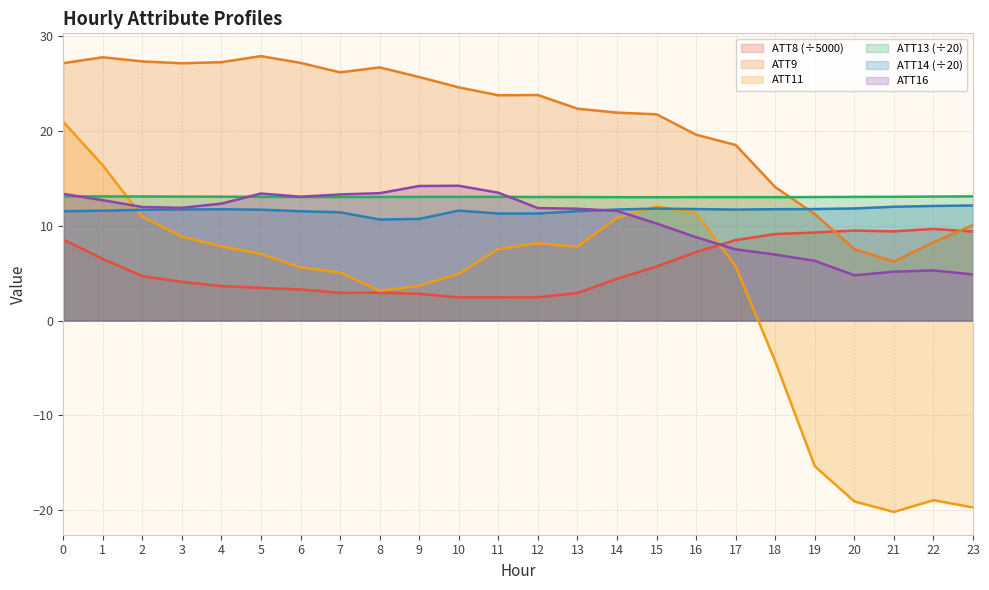

Is the value of ATT9 at 15 greater than the value of ATT8 at 9?

Yes